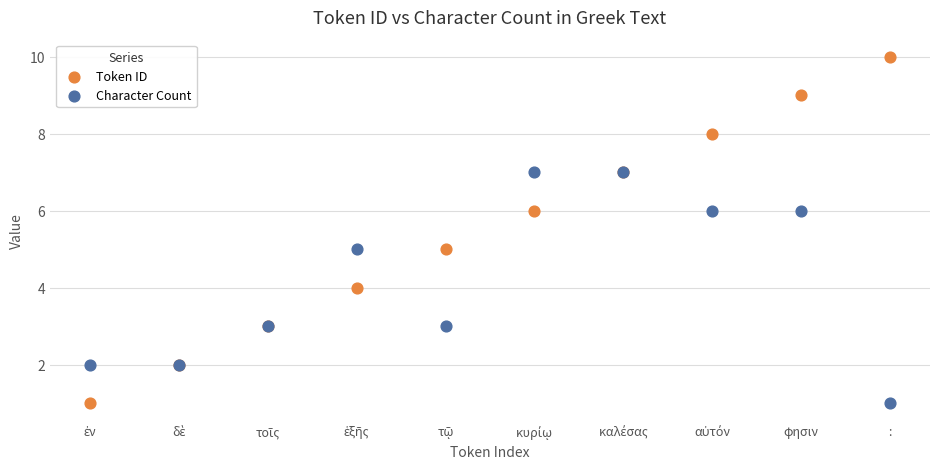

Which series has the largest Y range (max minus min)?

Token ID